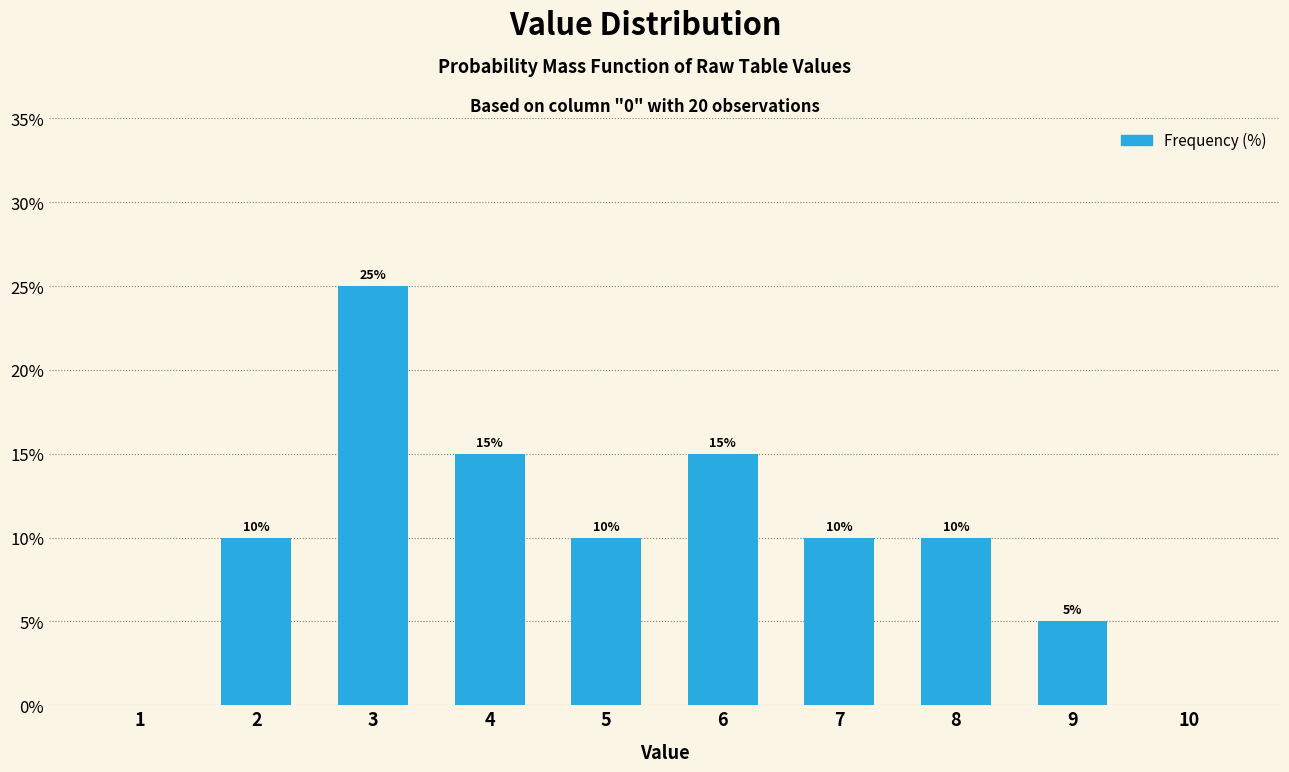

Reading left to right, extract all data points from this chart.

1=0	2=10	3=25	4=15	5=10	6=15	7=10	8=10	9=5	10=0